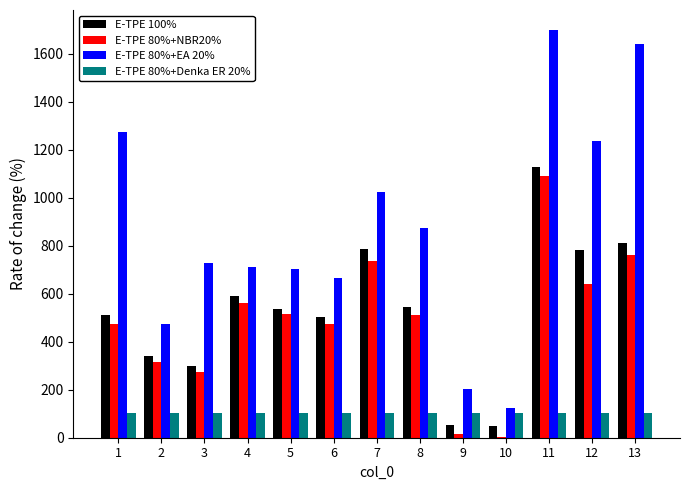

At which category is the sum across all series the highest?

11